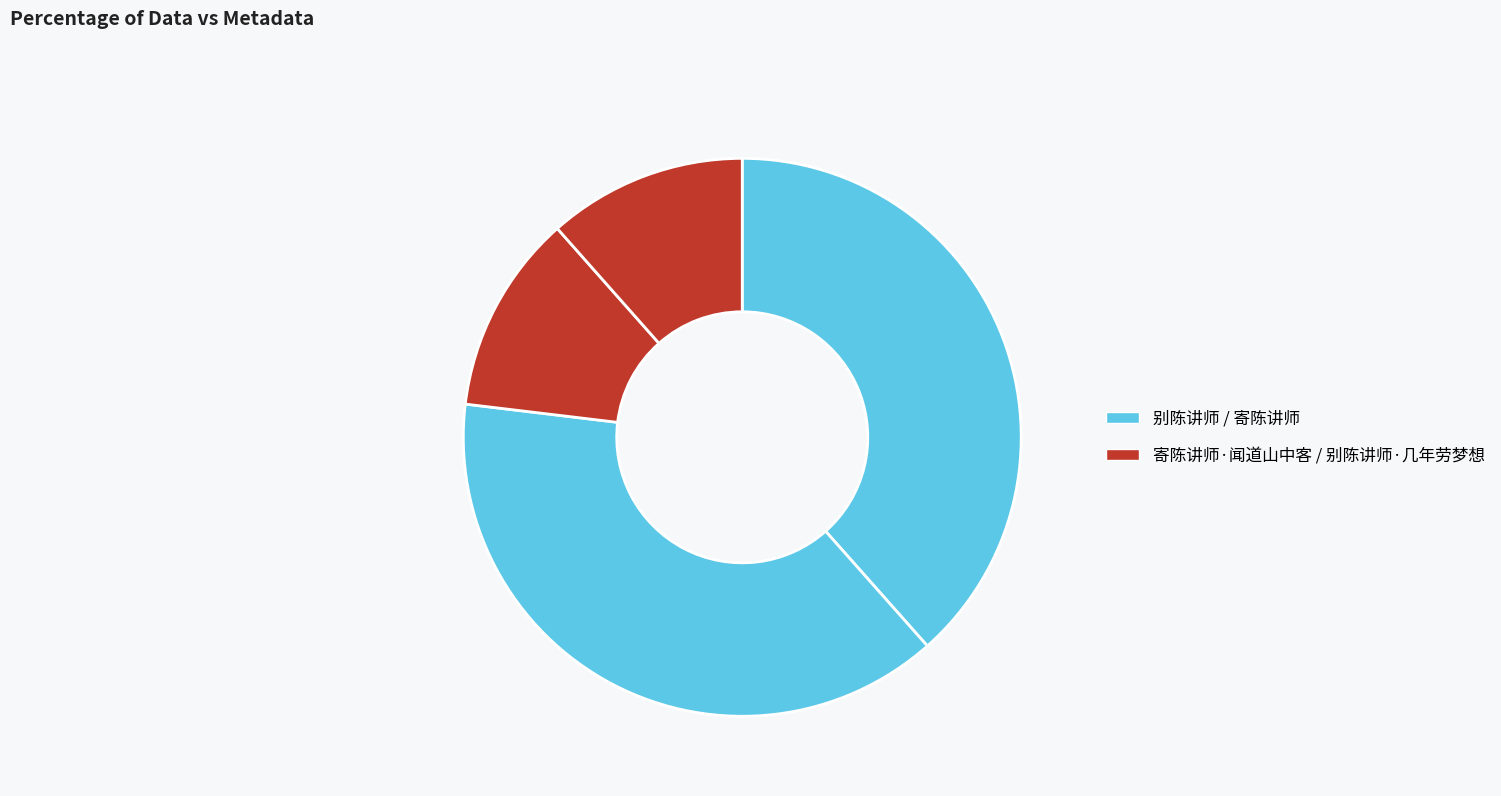

How many slices are in this pie chart?

4